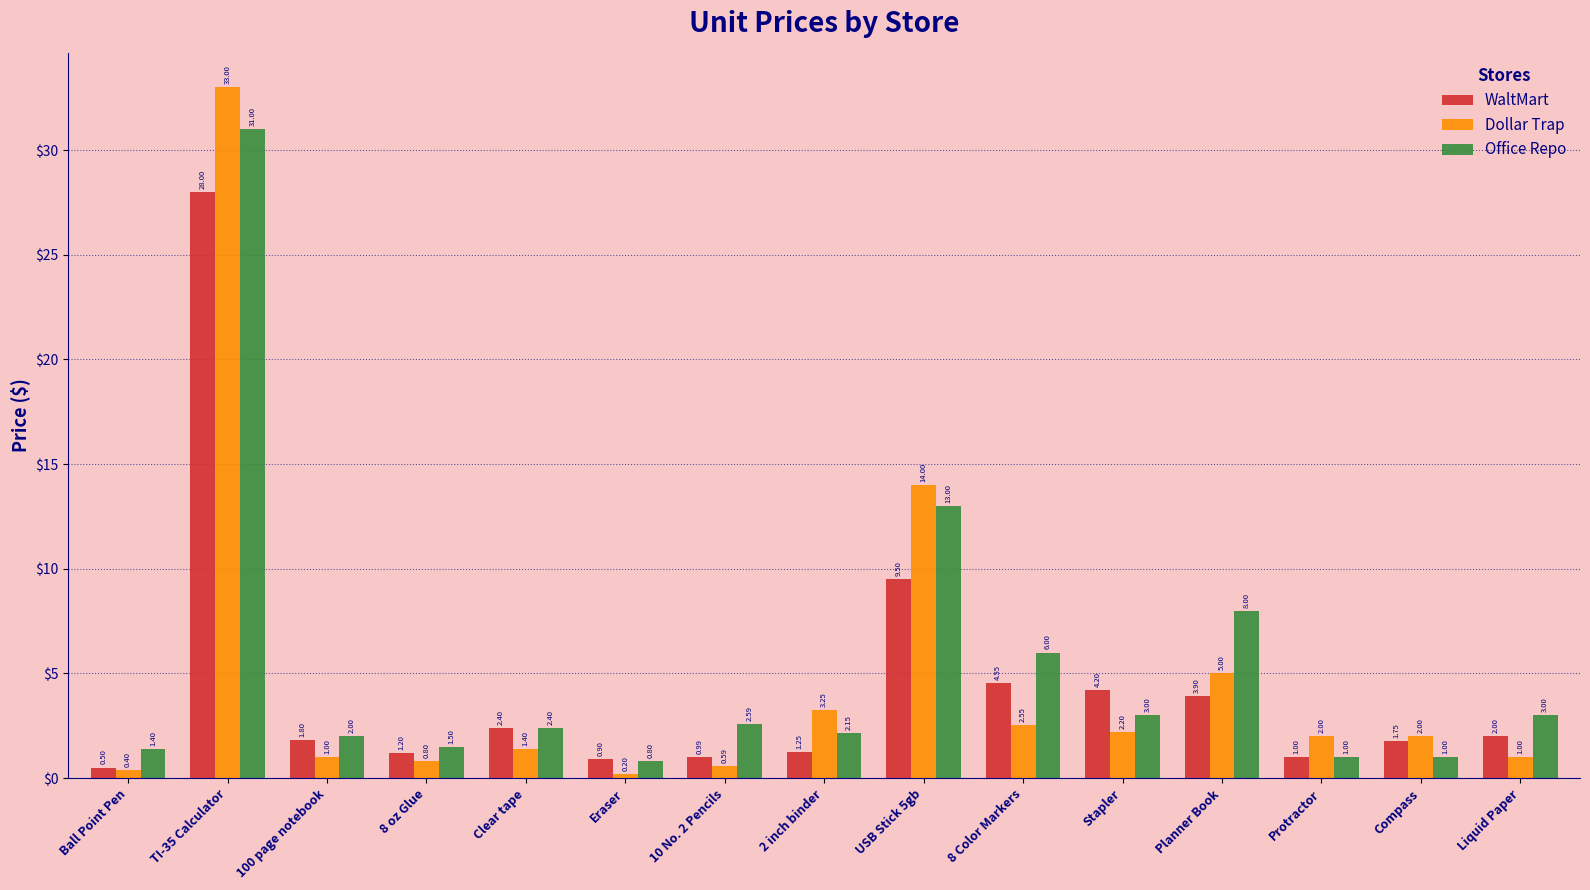

What is the difference between the second highest and second lowest values in the Dollar Trap series?

13.6